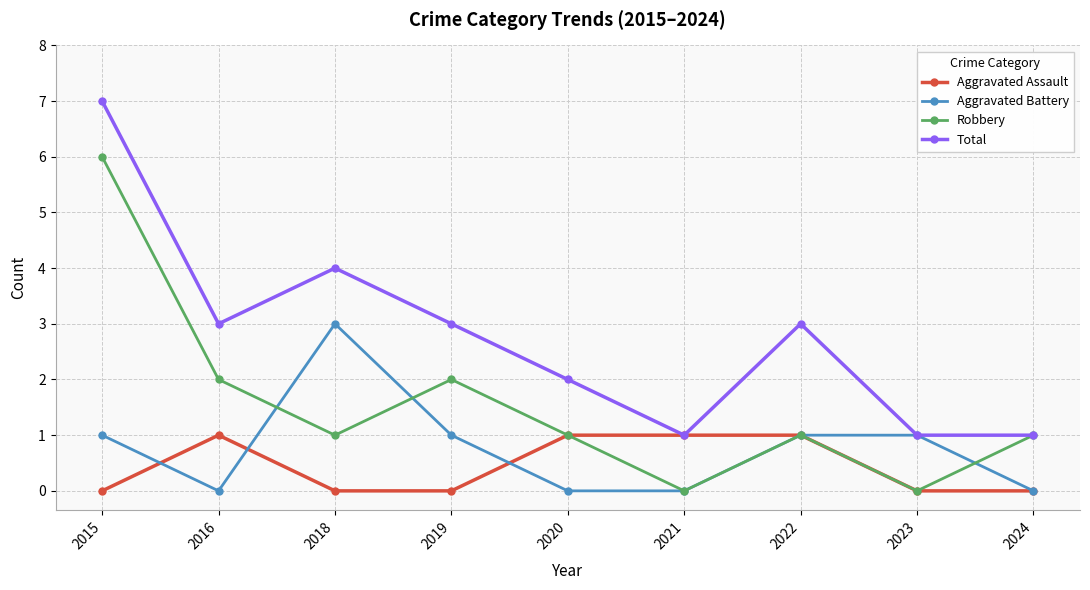

What is the value of the Total point at the 7th from the left?

3